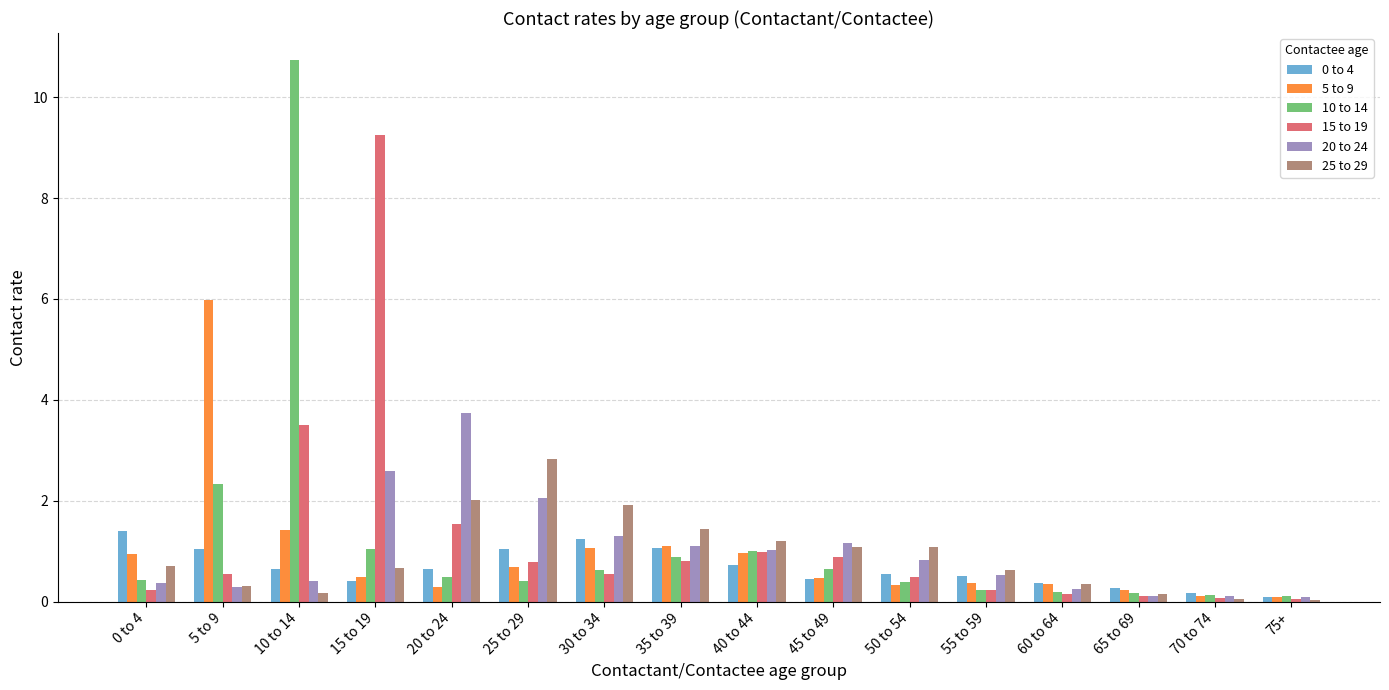

The 10 to 14 series shows 1.1 at 15 to 19. True or false?

True